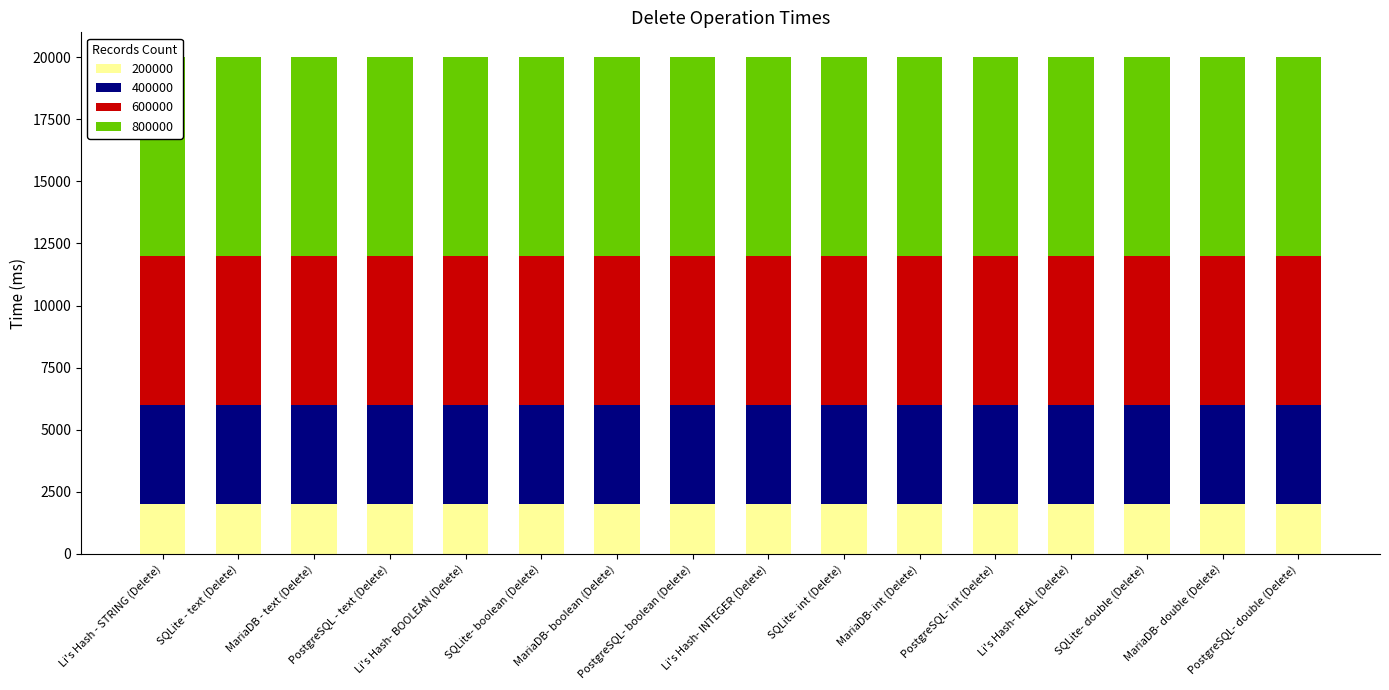

Reading left to right, what are all the values shown in this chart?

200000: 2000.1	2000.1	2000.1	2000.1	2000.0	2000.0	2000.0	2000.0	2000.0	2000.0	2000.0	2000.0	2000.0	2000.0	2000.0	2000.0
400000: 4000.2	4000.2	4000.2	4000.2	4000.0	4000.0	4000.0	4000.0	4000.1	4000.1	4000.1	4000.1	4000.1	4000.1	4000.1	4000.1
600000: 8000.4	8000.4	8000.4	8000.4	8000.0	8000.0	8000.0	8000.0	8000.2	8000.2	8000.2	8000.2	8000.2	8000.2	8000.2	8000.2
800000: 6000.3	6000.3	6000.3	6000.3	6000.0	6000.0	6000.0	6000.0	6000.1	6000.1	6000.1	6000.1	6000.1	6000.1	6000.1	6000.1